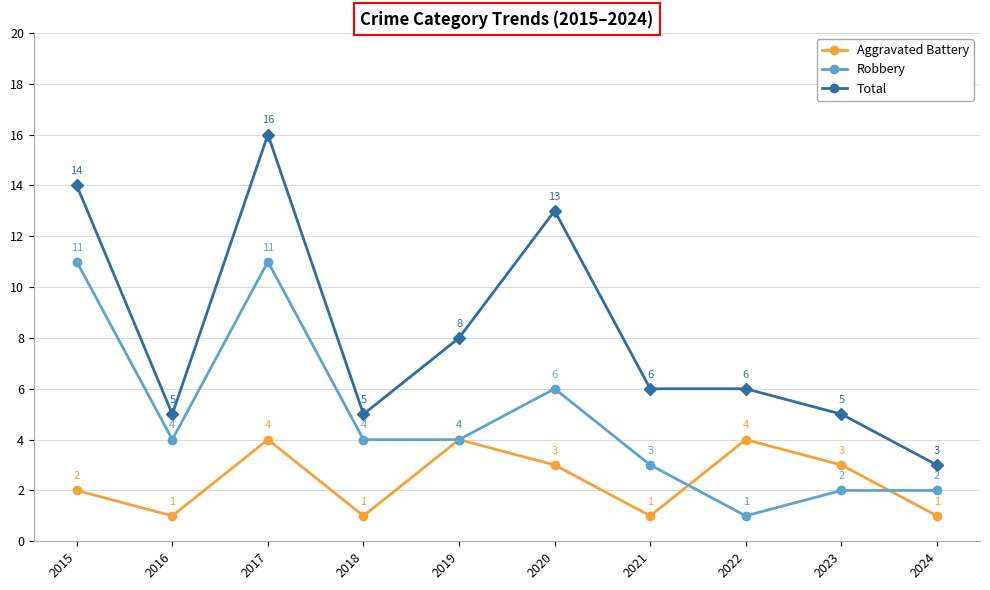

Reading left to right, transcribe all the data shown in this chart.

Aggravated Battery: 2	1	4	1	4	3	1	4	3	1
Robbery: 11	4	11	4	4	6	3	1	2	2
Total: 14	5	16	5	8	13	6	6	5	3